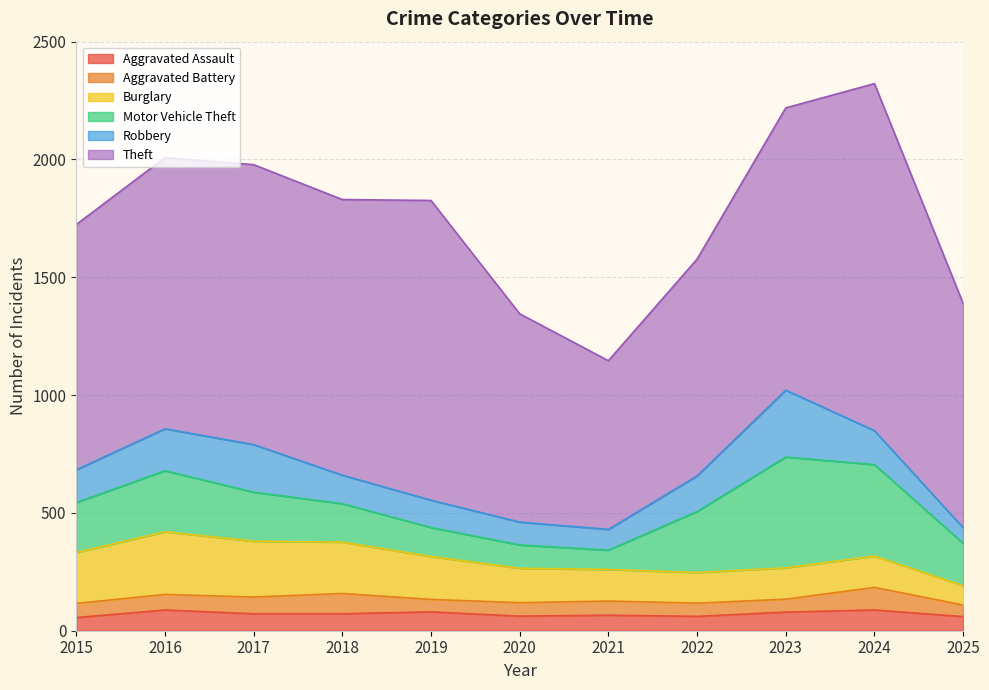

True or false: Aggravated Assault and Robbery intersect in this chart.

False